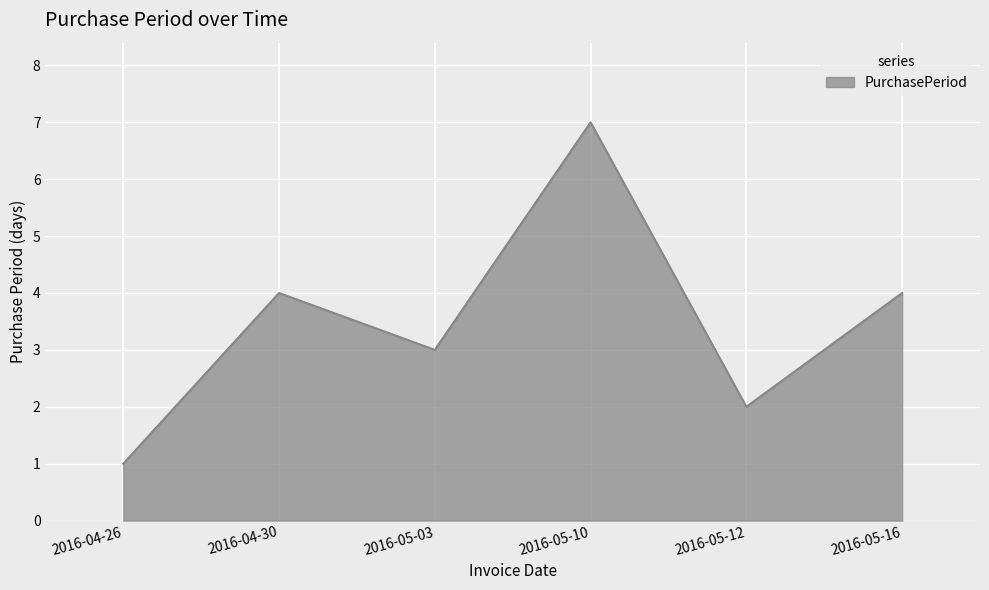

What is the ratio of the value at 2016-05-12 to the value at 2016-04-30?

0.5